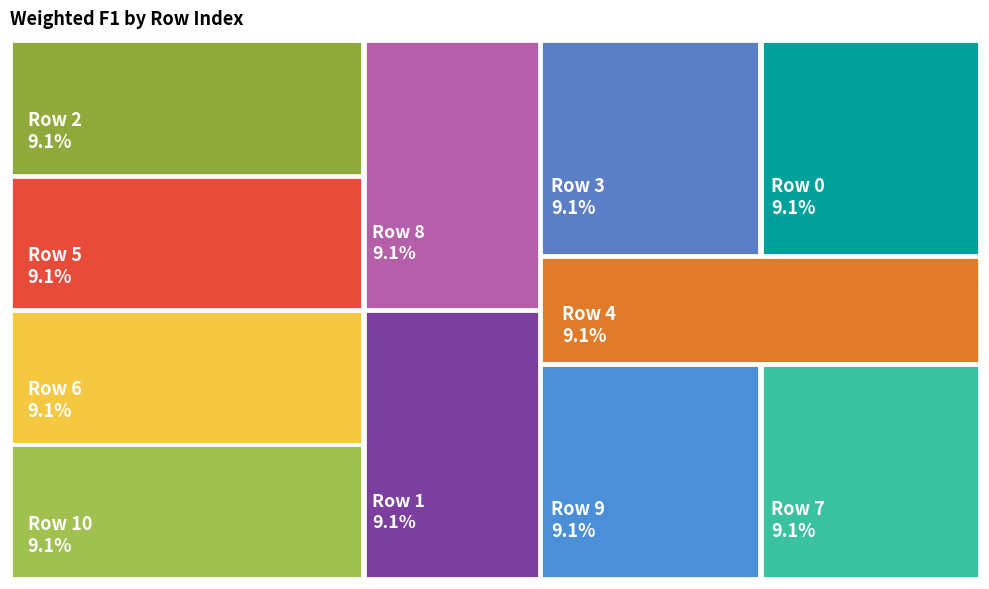

Which has a higher value, 10 or 2?

2